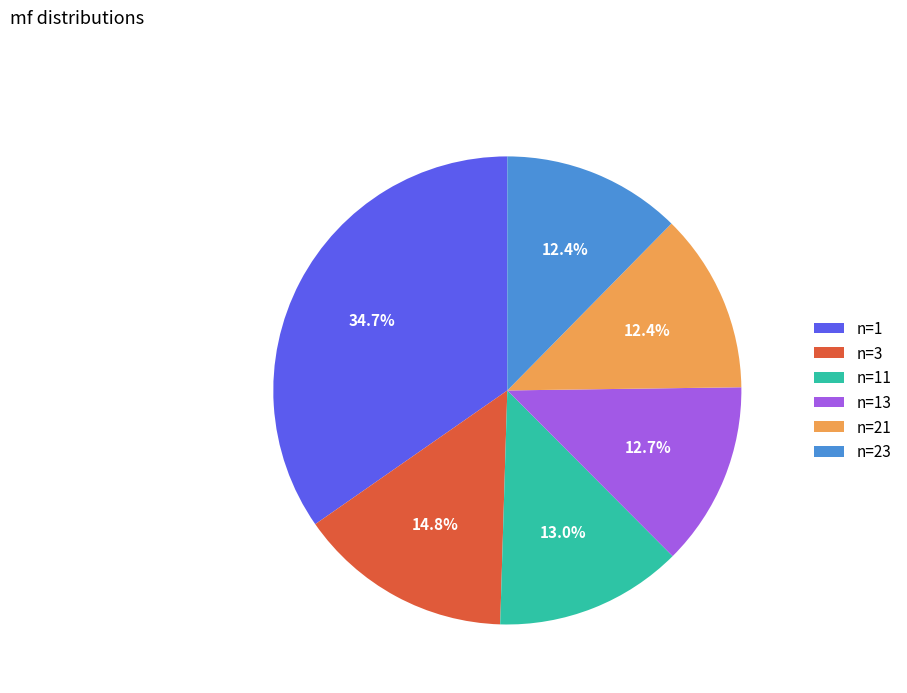

How many segments does this pie chart have?

6